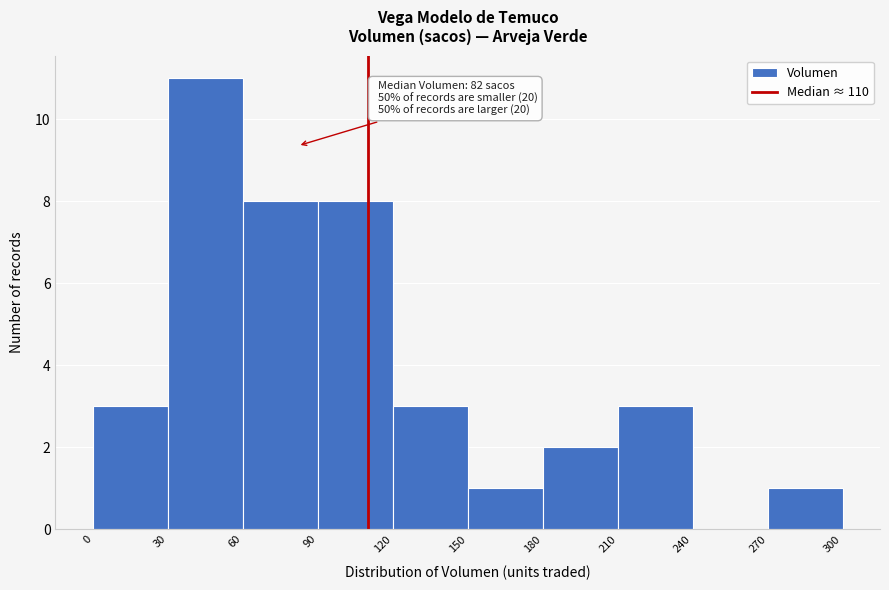

Over which range of the x-axis is the bar tallest?

30 to 60